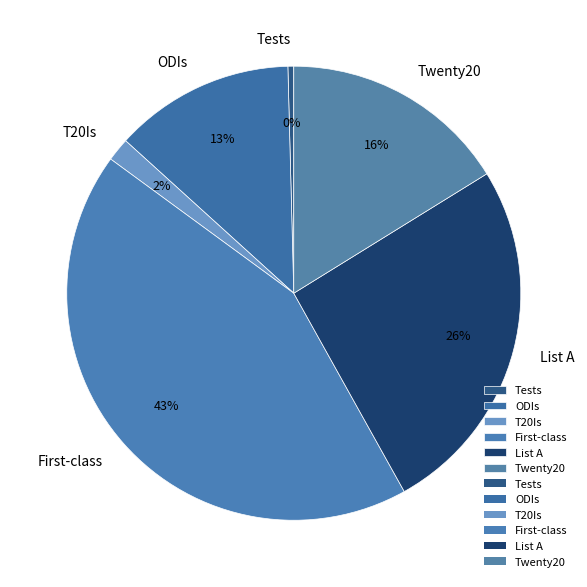

Is there a majority slice in this chart?

No